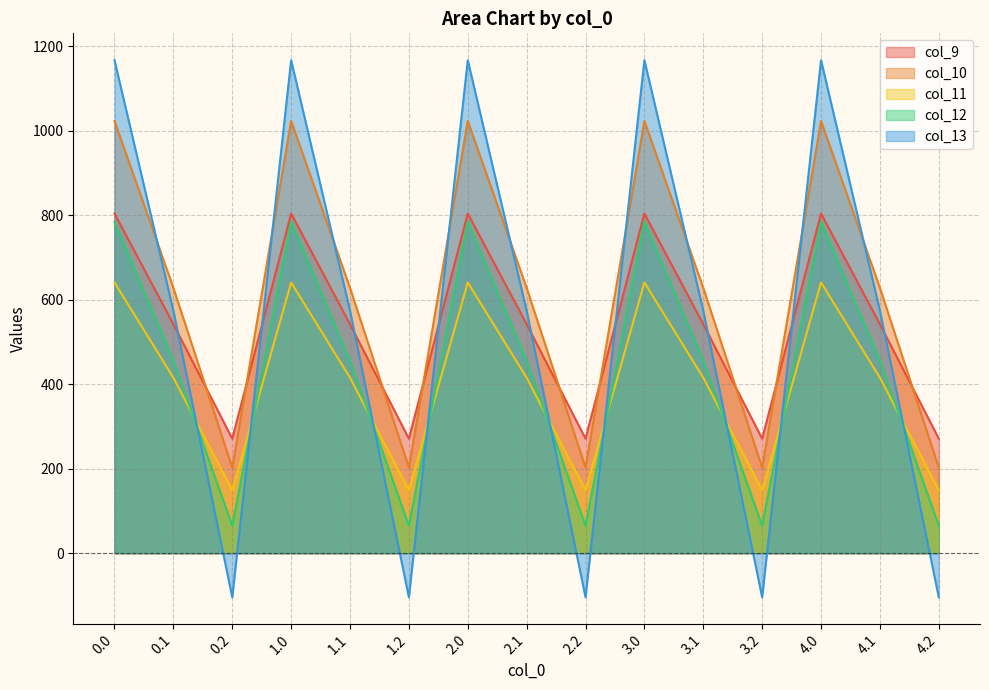

How many interior local peaks does the col_10 series have?

4